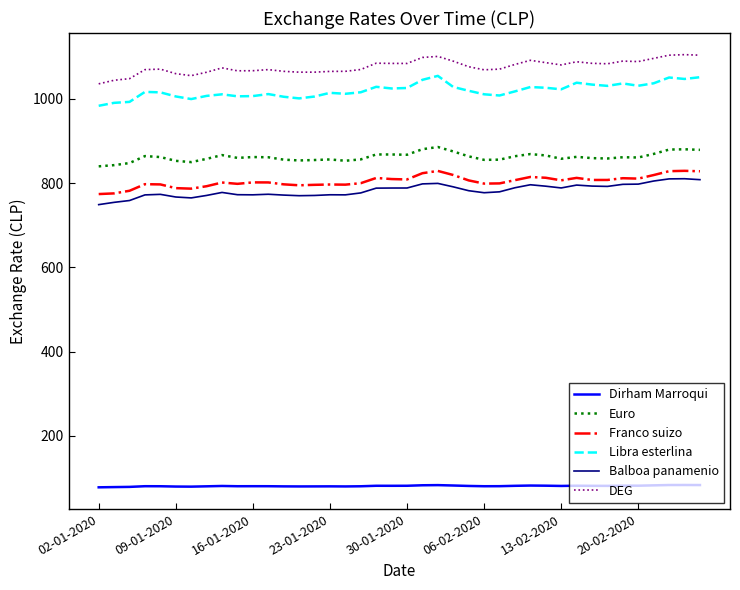

True or false: Franco suizo and Euro intersect in this chart.

False